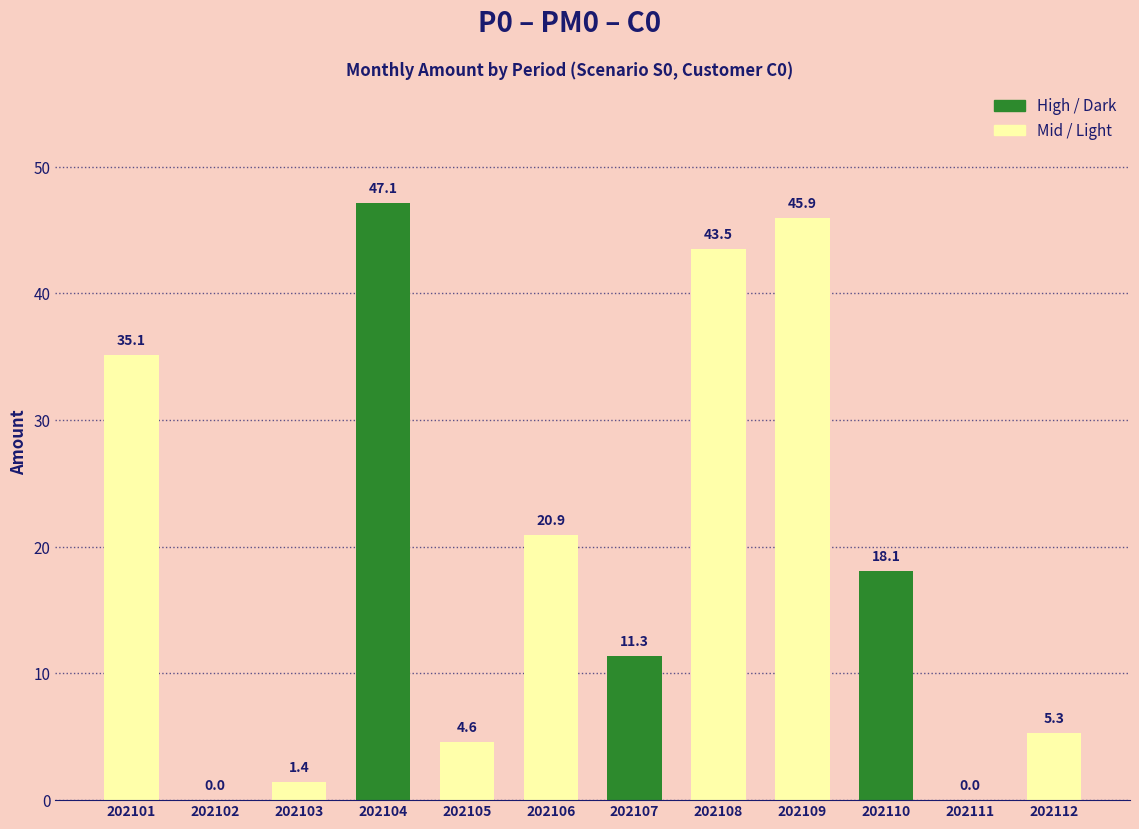

What is the change in value from 202105 to 202108?

+38.9